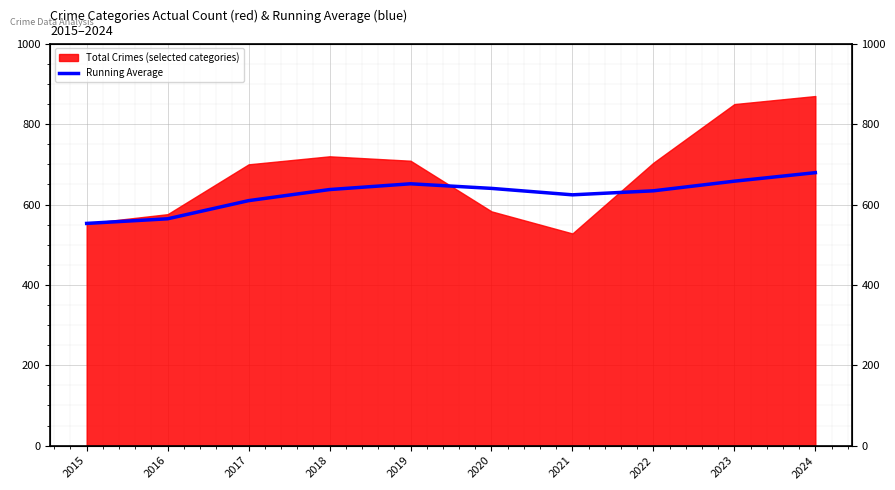

Reading left to right, transcribe all the data shown in this chart.

553.0	564.5	609.7	637.2	651.6	640.2	624.1	634.1	658.1	679.3